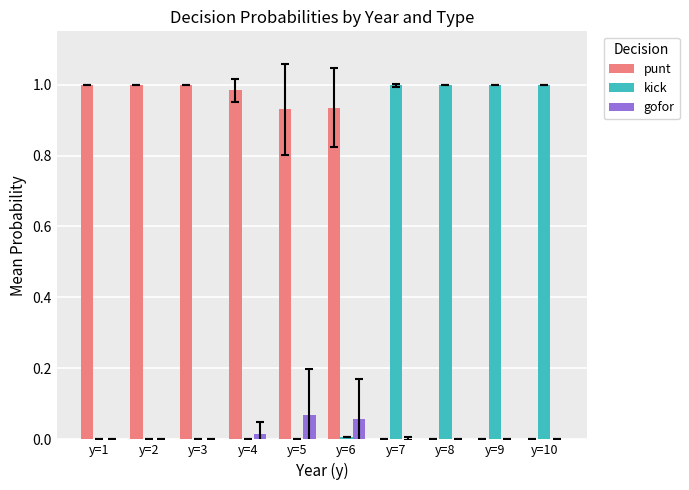

The gofor series shows 0.0 at y=1. True or false?

True